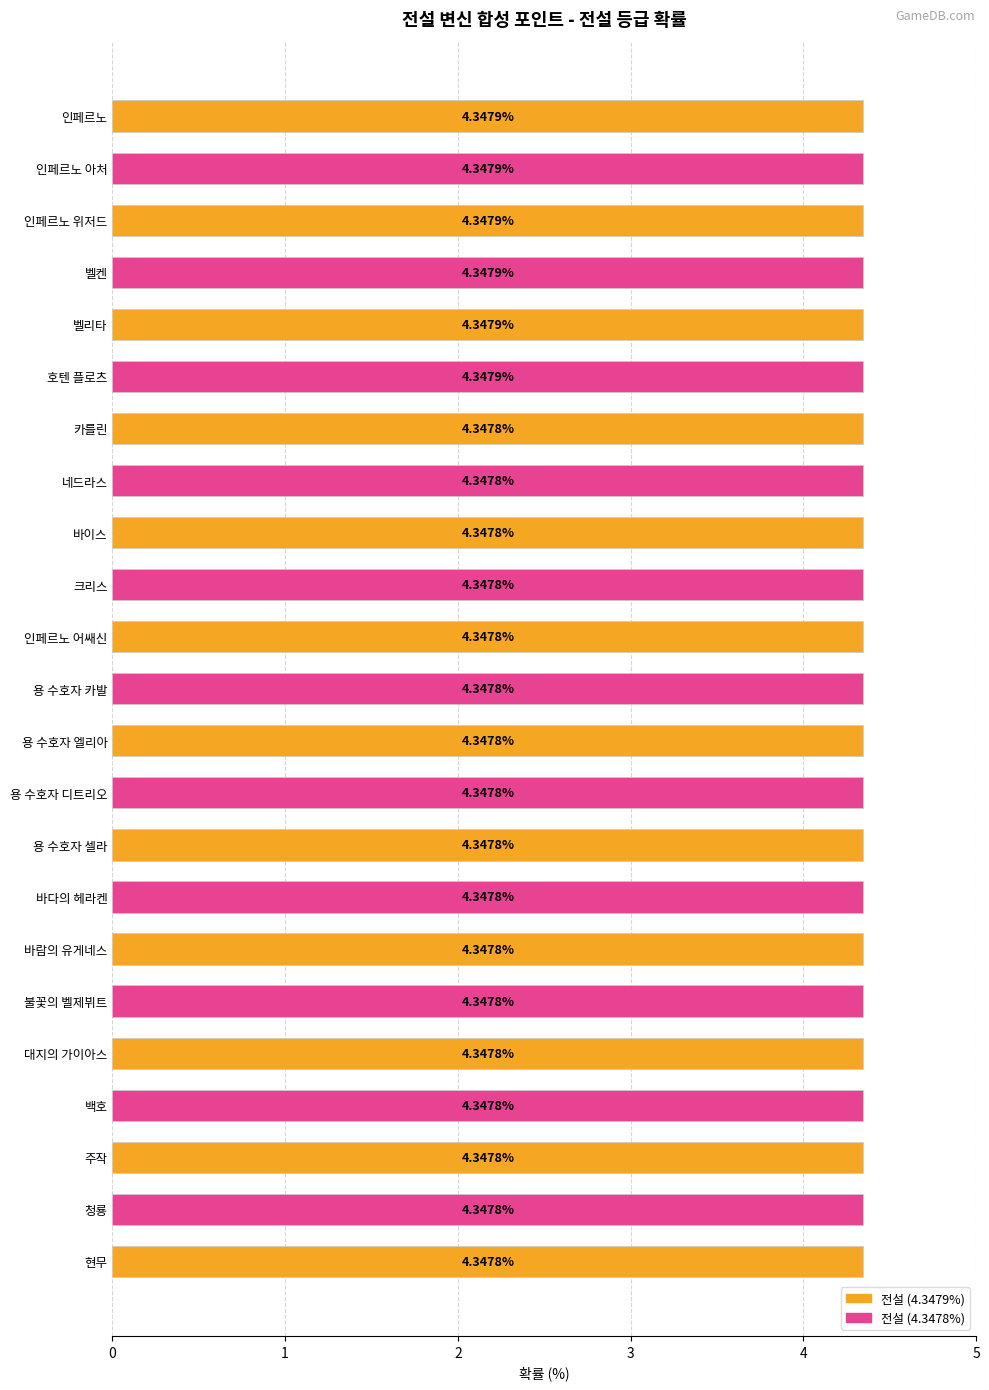

What is the label of the 21st bar from the top?

주작